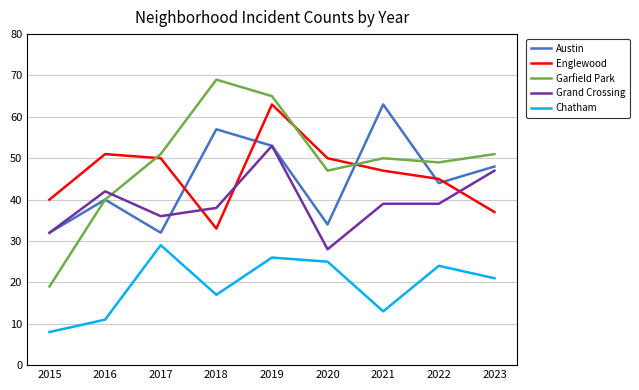

Reading left to right, transcribe all the data shown in this chart.

Austin: 32	40	32	57	53	34	63	44	48
Englewood: 40	51	50	33	63	50	47	45	37
Garfield Park: 19	40	51	69	65	47	50	49	51
Grand Crossing: 32	42	36	38	53	28	39	39	47
Chatham: 8	11	29	17	26	25	13	24	21